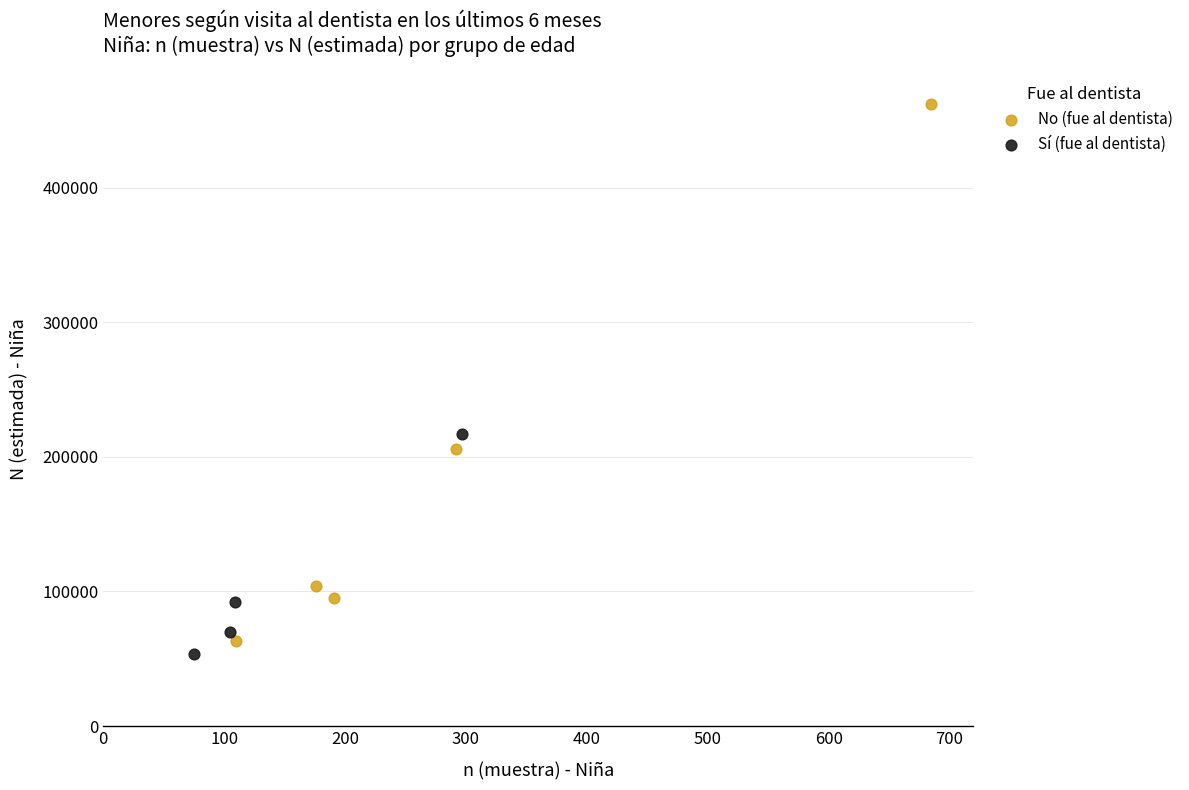

Which series reaches the minimum Y coordinate?

Sí (fue al dentista)